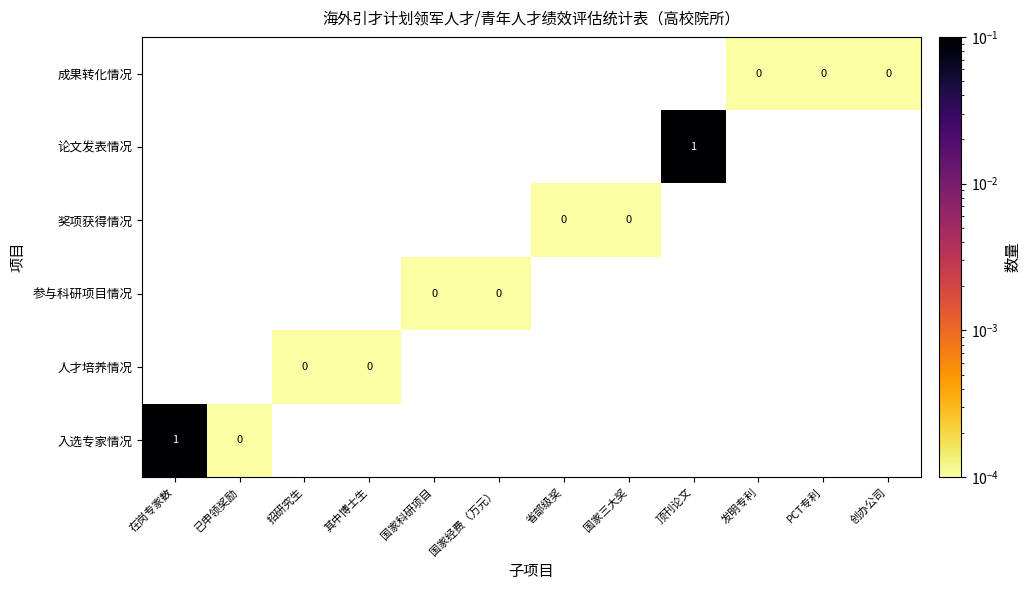

At which label is 入选专家情况 closest to 0?

已申领奖励